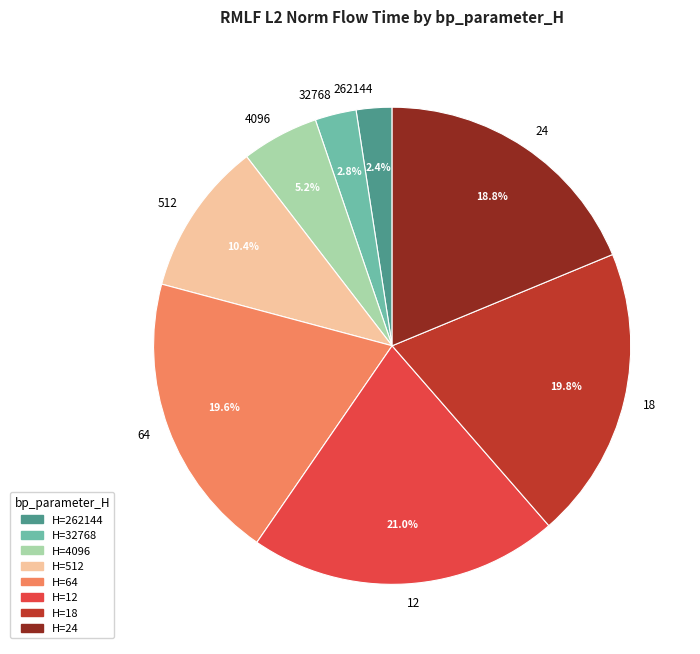

What percentage is the 12 slice, to the nearest percent?

21%